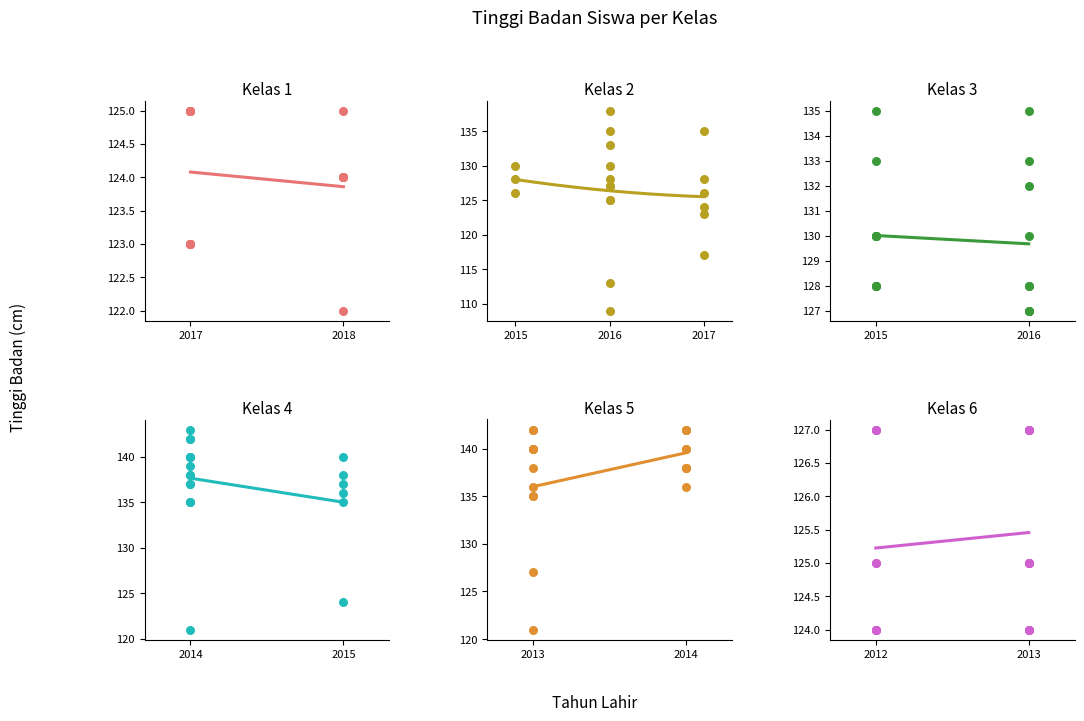

What are all the series names shown in the legend?

Kelas 1, Kelas 2, Kelas 3, Kelas 4, Kelas 5, Kelas 6